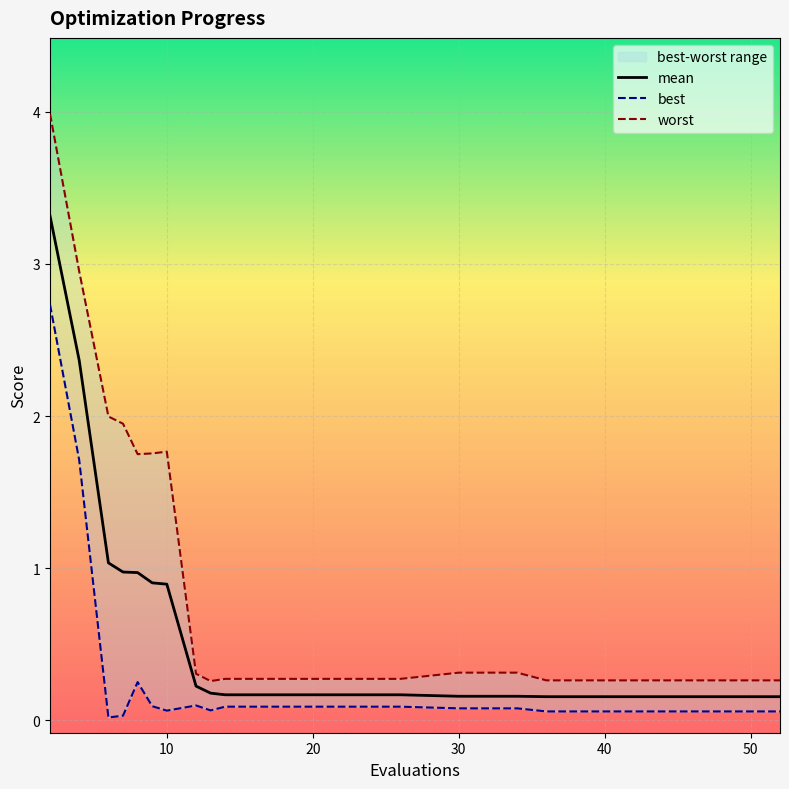

What is the sum of all worst values?

19.8